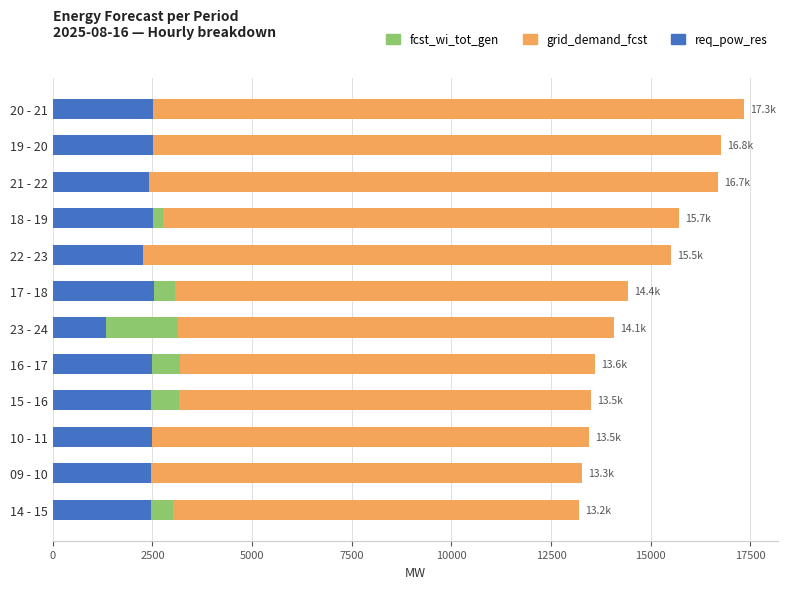

At how many categories does at least one series exceed 14854?

5